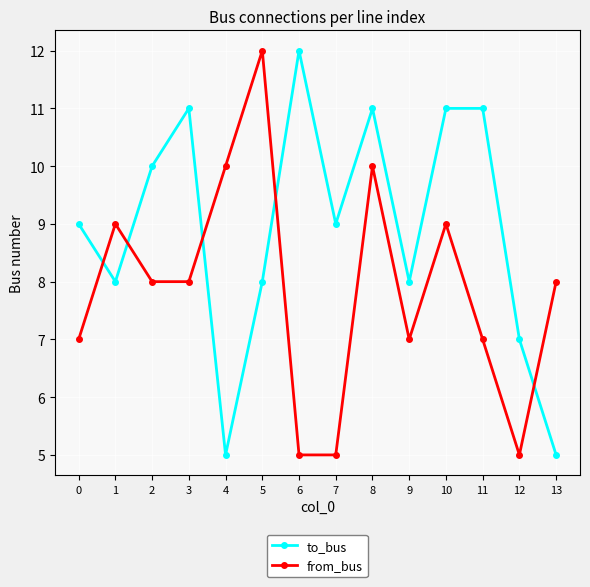

Does the chart display data point markers on the line(s)?

Yes